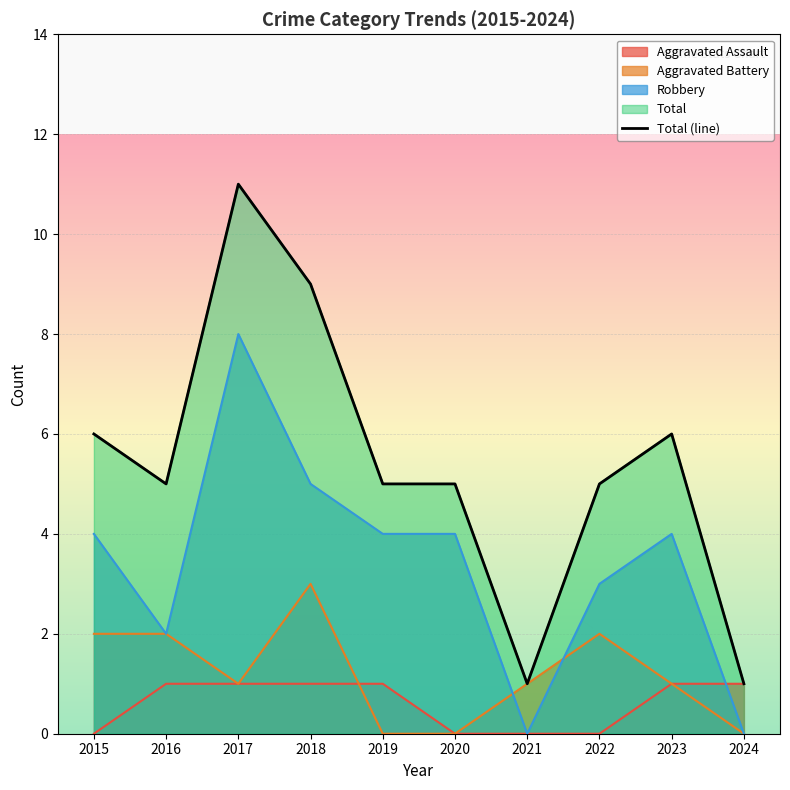

List the labels in order of value, largest first.

2017, 2018, 2015, 2023, 2016, 2019, 2020, 2022, 2021, 2024